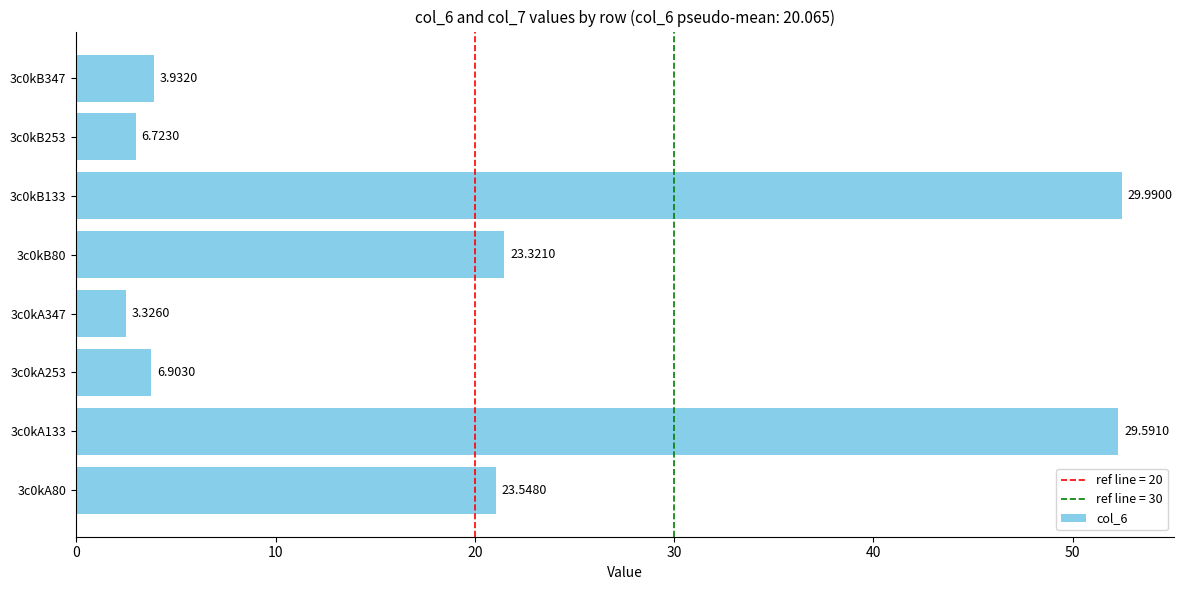

Does the chart contain any negative values?

No